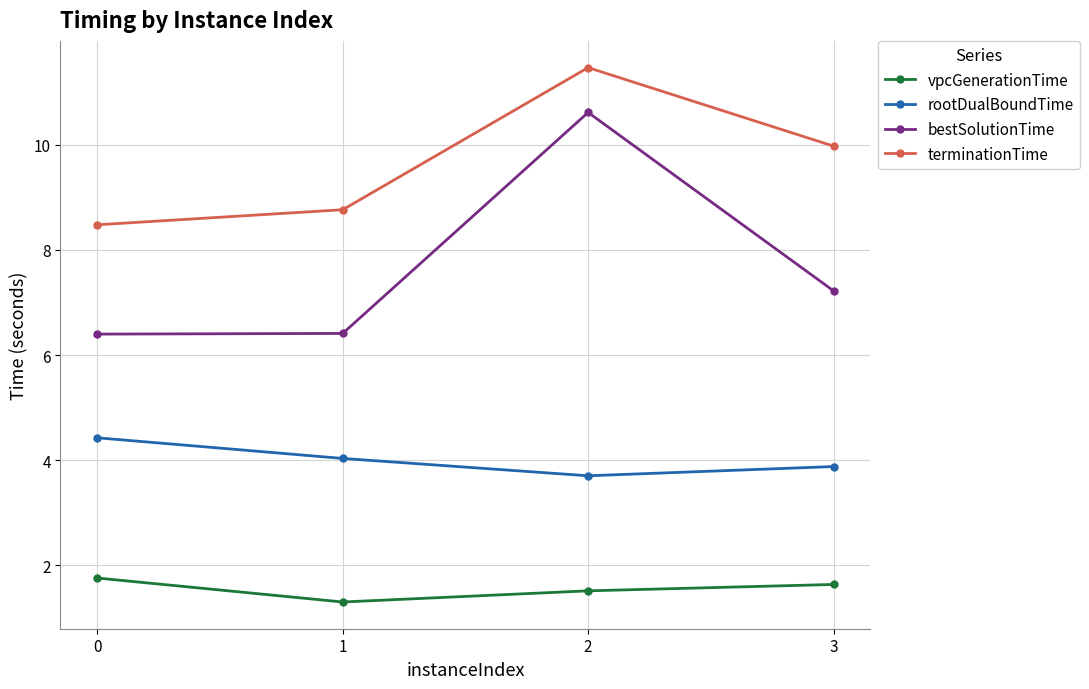

Where is the first local minimum for rootDualBoundTime?

2